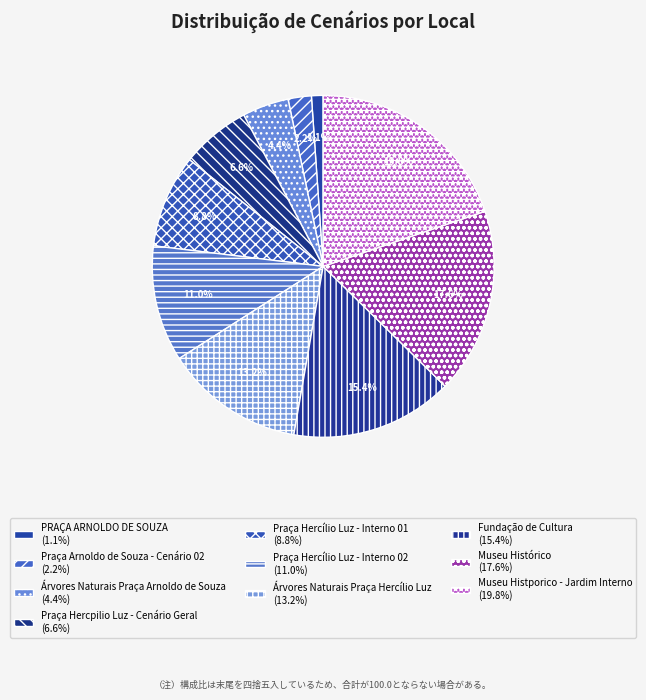

To the nearest percent, what is the average slice percentage?

10%